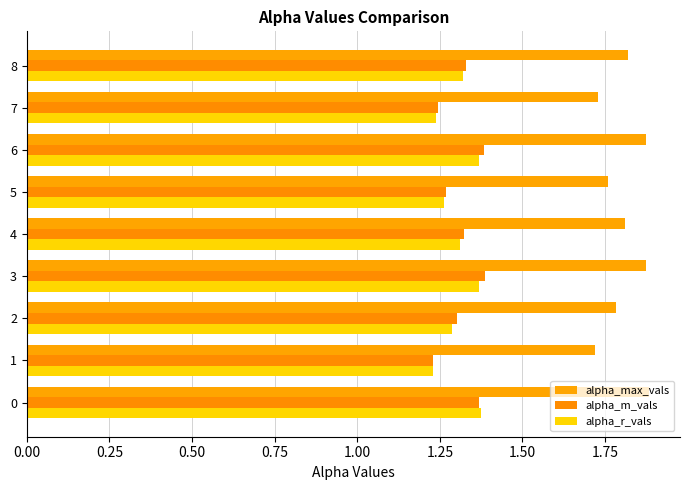

Which series has the largest range (max minus min)?

alpha_max_vals